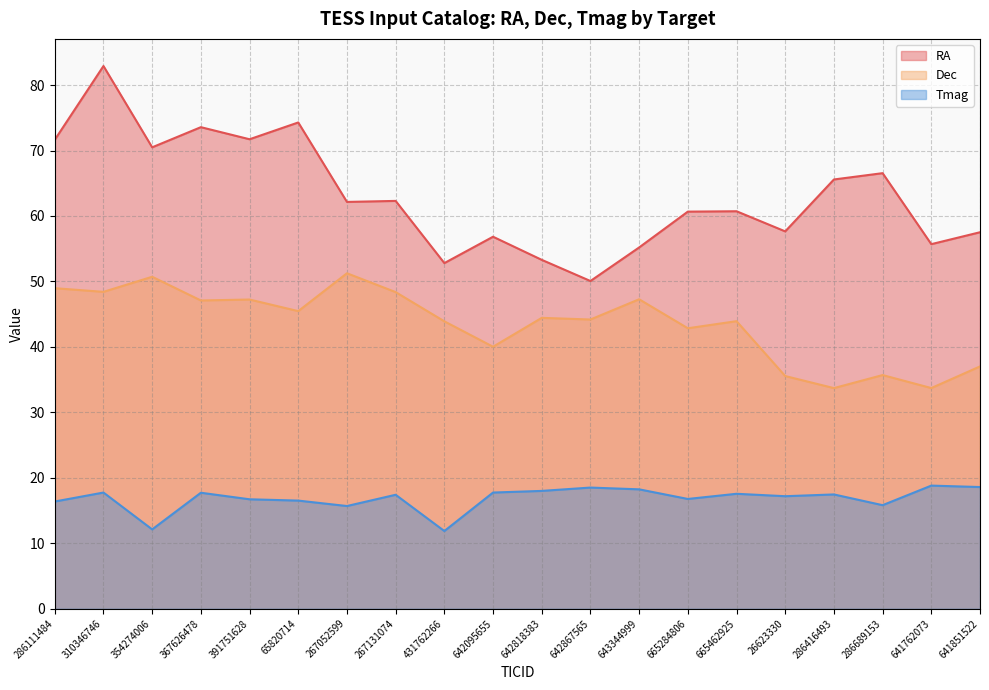

True or false: Dec and RA cross at least once.

False